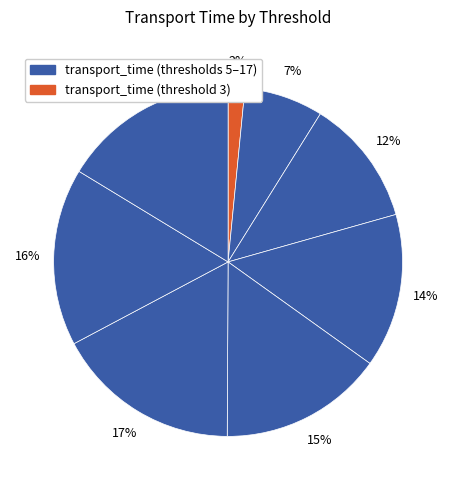

How many segments does this pie chart have?

8